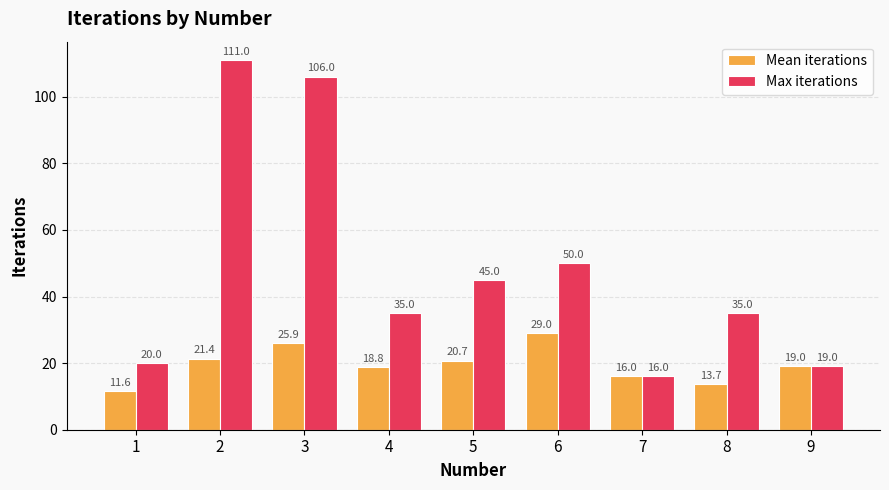

What is the total value across all series at 9?

38.0